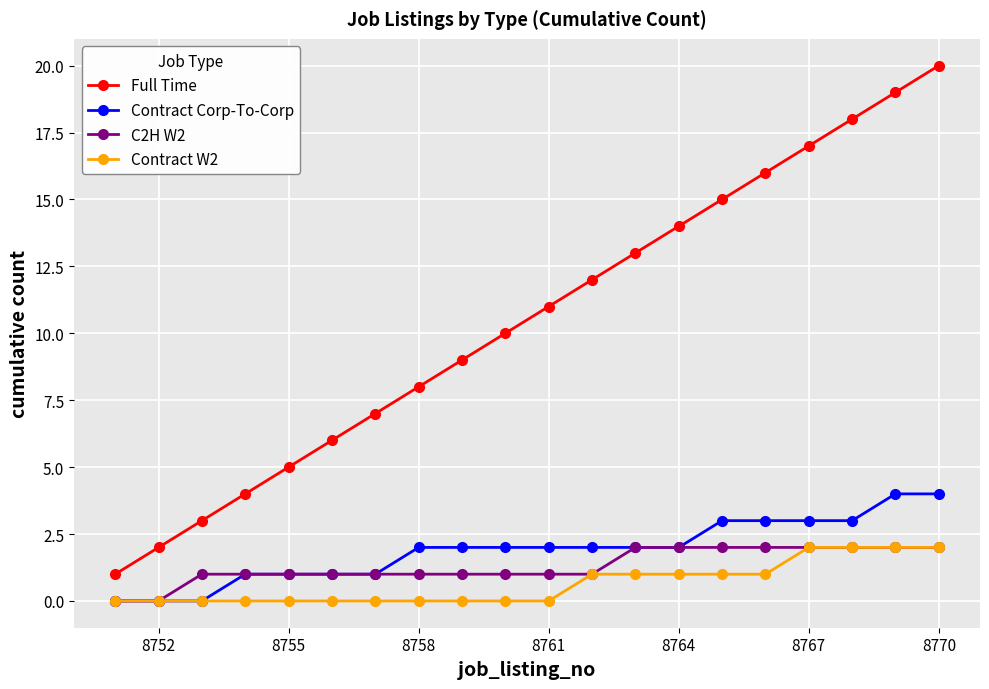

Which series has the largest total across all categories?

Full Time